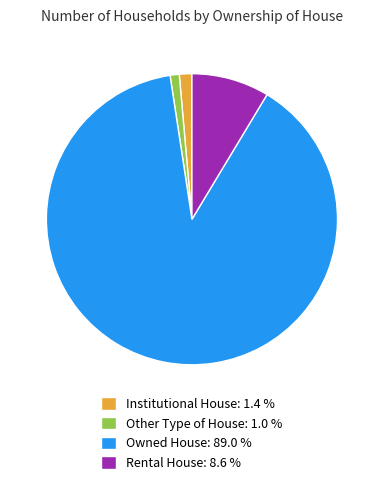

Do Rental House: 8.6 % and Other Type of House: 1.0 % together represent more than half of the pie?

No